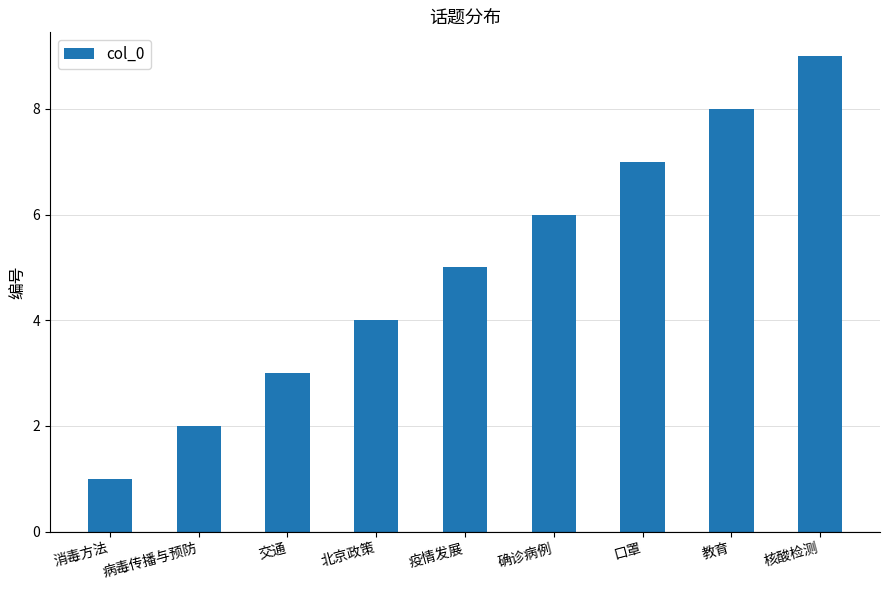

What is the label of the 5th bar from the right?

疫情发展